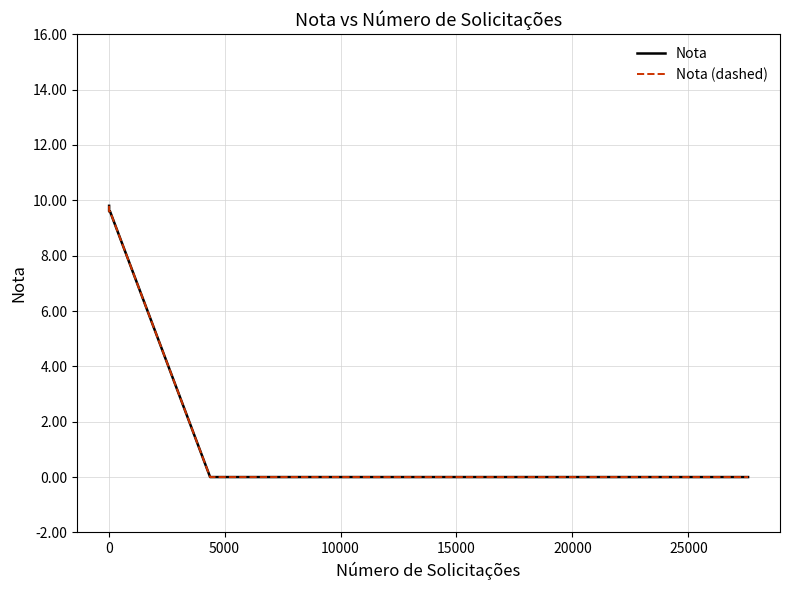

True or false: Nota and Nota (dashed) cross at least once.

False